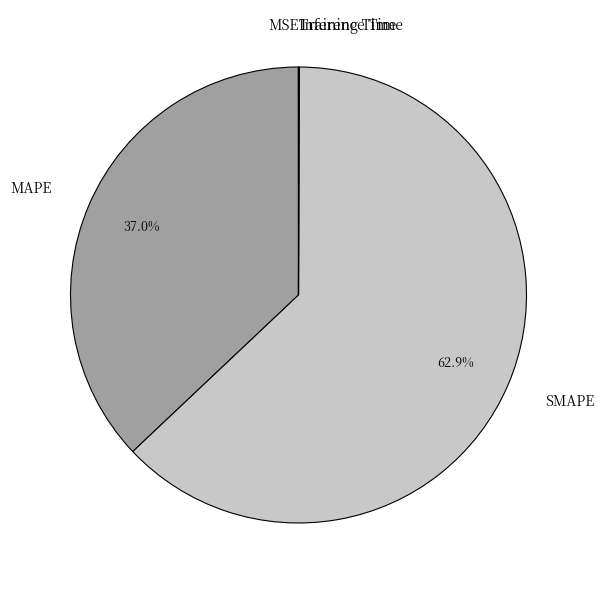

What is the majority slice?

SMAPE